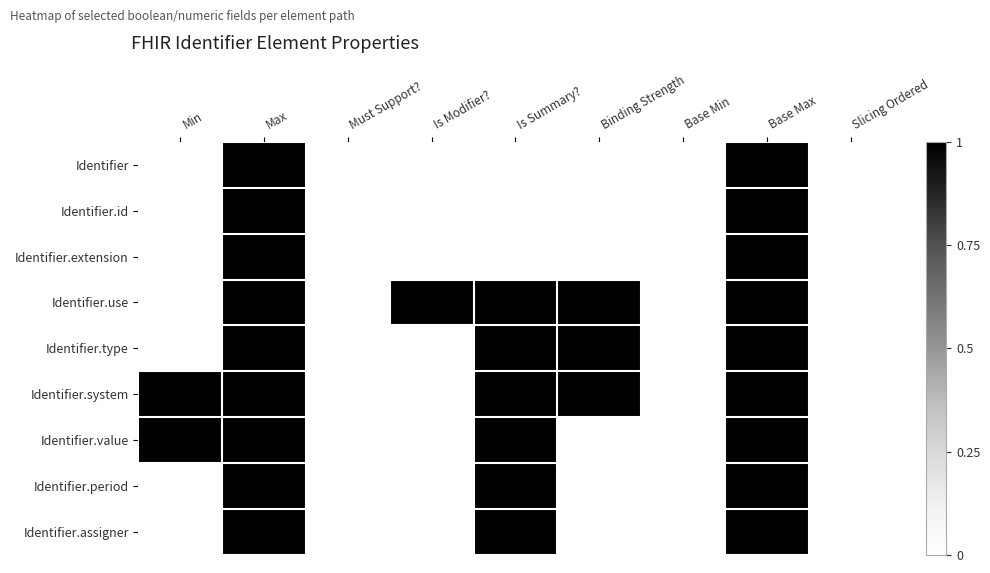

Reading left to right, extract all data points from this chart.

Identifier: Min=0	Max=1	Must Support?=0	Is Modifier?=0	Is Summary?=0	Binding Strength=0	Base Min=0	Base Max=1	Slicing Ordered=0
Identifier.id: Min=0	Max=1	Must Support?=0	Is Modifier?=0	Is Summary?=0	Binding Strength=0	Base Min=0	Base Max=1	Slicing Ordered=0
Identifier.extension: Min=0	Max=1	Must Support?=0	Is Modifier?=0	Is Summary?=0	Binding Strength=0	Base Min=0	Base Max=1	Slicing Ordered=0
Identifier.use: Min=0	Max=1	Must Support?=0	Is Modifier?=1	Is Summary?=1	Binding Strength=1	Base Min=0	Base Max=1	Slicing Ordered=0
Identifier.type: Min=0	Max=1	Must Support?=0	Is Modifier?=0	Is Summary?=1	Binding Strength=1	Base Min=0	Base Max=1	Slicing Ordered=0
Identifier.system: Min=1	Max=1	Must Support?=0	Is Modifier?=0	Is Summary?=1	Binding Strength=1	Base Min=0	Base Max=1	Slicing Ordered=0
Identifier.value: Min=1	Max=1	Must Support?=0	Is Modifier?=0	Is Summary?=1	Binding Strength=0	Base Min=0	Base Max=1	Slicing Ordered=0
Identifier.period: Min=0	Max=1	Must Support?=0	Is Modifier?=0	Is Summary?=1	Binding Strength=0	Base Min=0	Base Max=1	Slicing Ordered=0
Identifier.assigner: Min=0	Max=1	Must Support?=0	Is Modifier?=0	Is Summary?=1	Binding Strength=0	Base Min=0	Base Max=1	Slicing Ordered=0